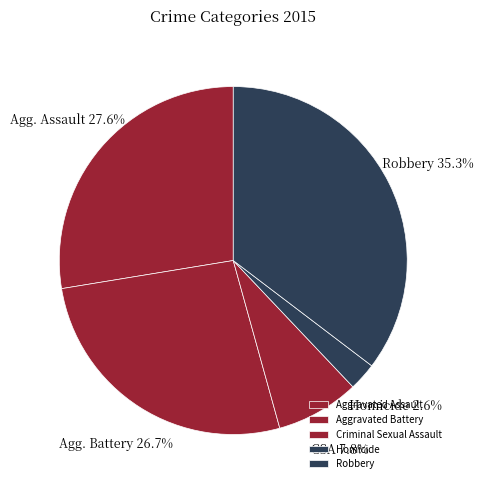

The Homicide slice represents 1% of the pie. True or false?

False